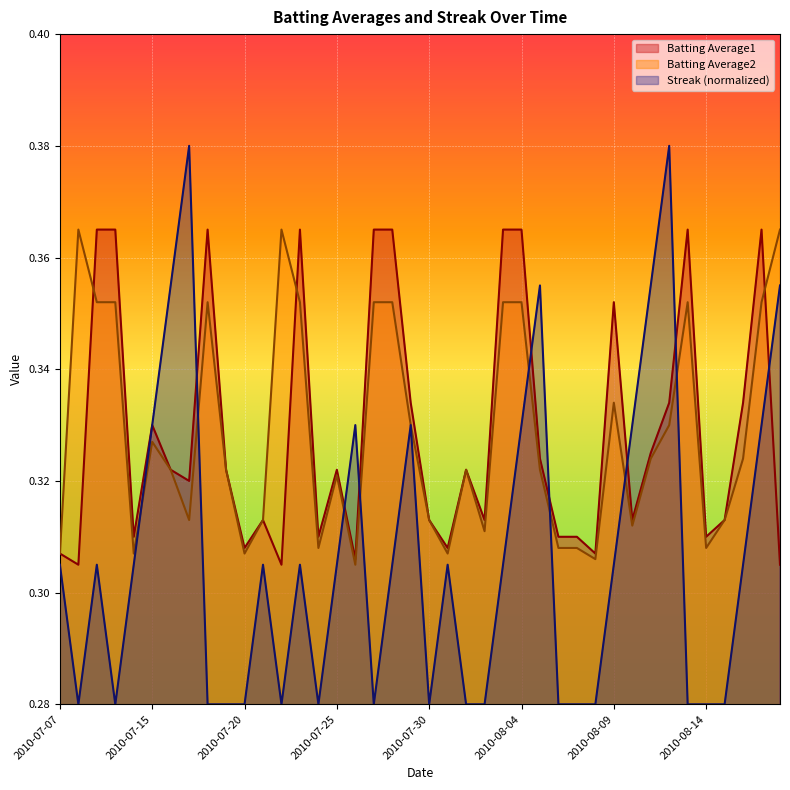

Which has a higher value, 2010-07-24 or 2010-07-26?

2010-07-24